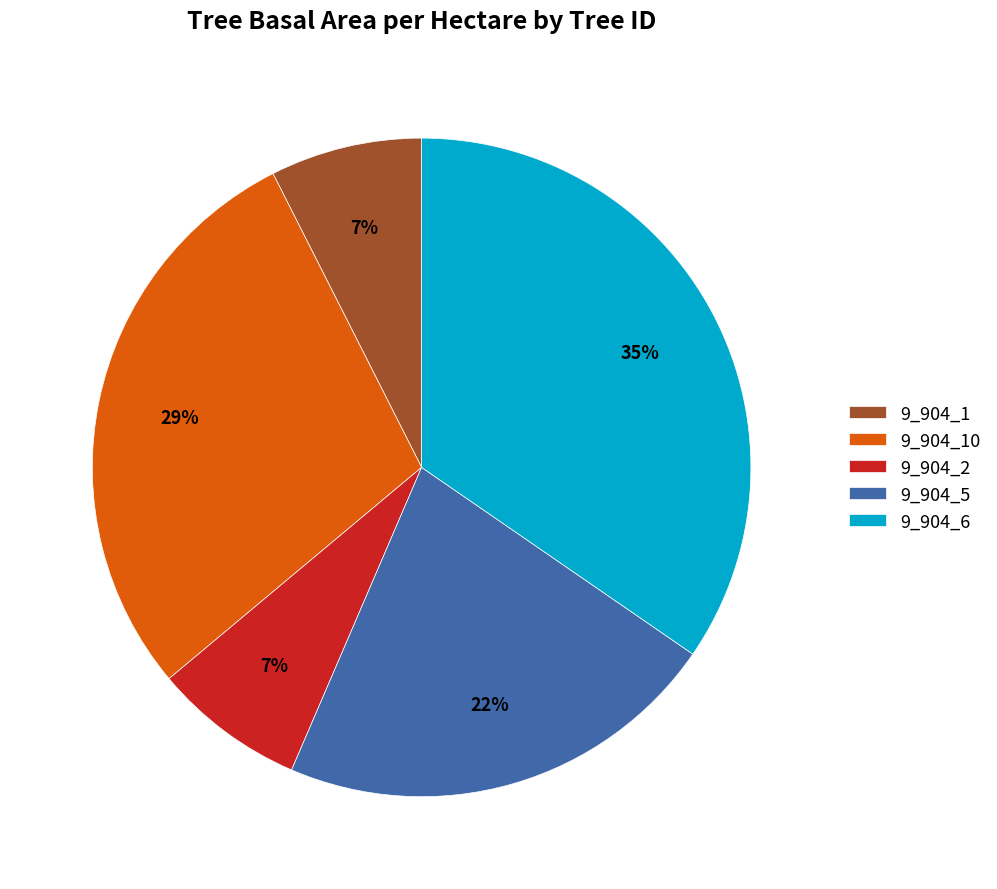

Approximately how many times larger is the value at 9_904_1 compared to 9_904_5?

0.3